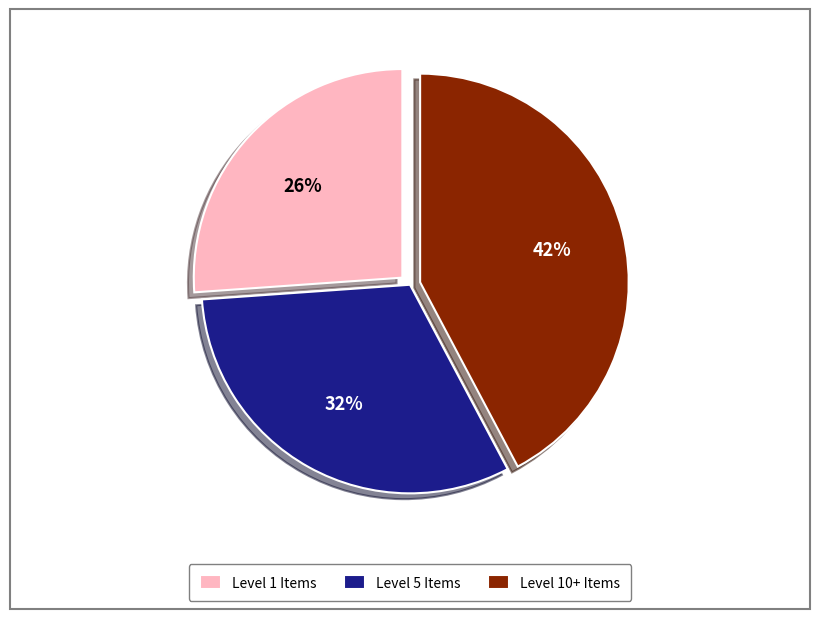

Is the sum of Level 1 Items and Level 10+ Items greater than half?

Yes